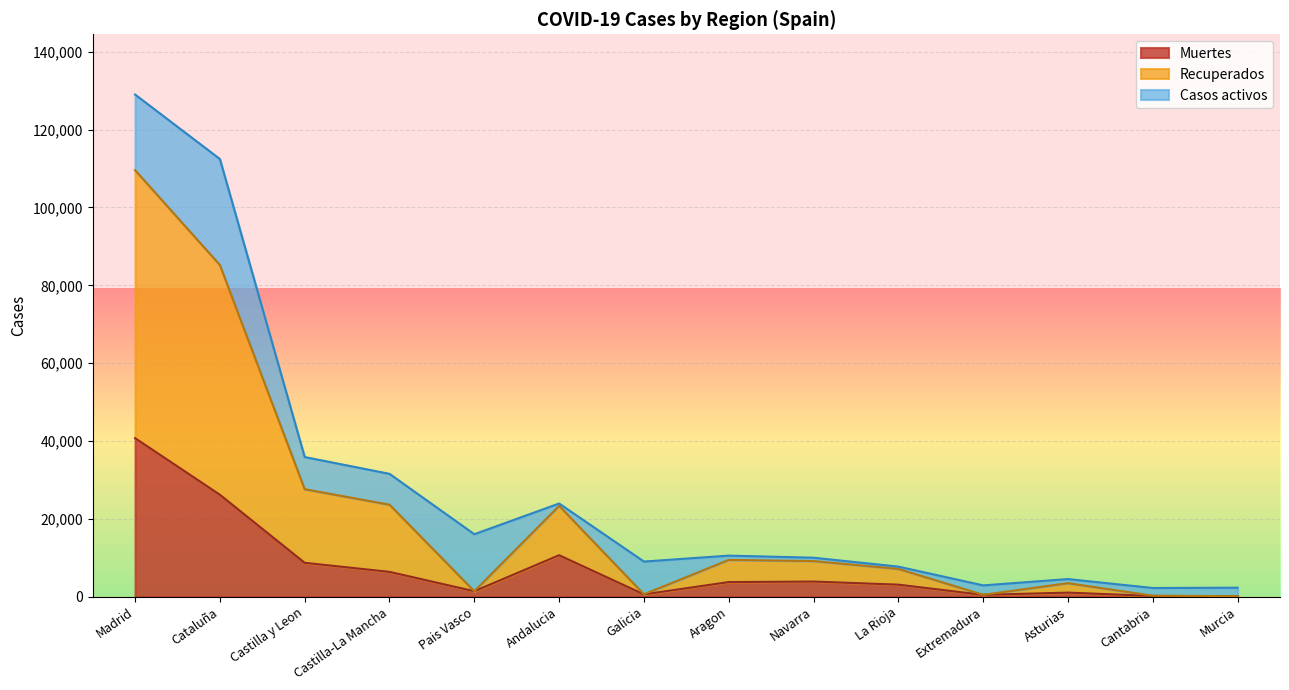

At which category is the sum across all series the highest?

Madrid